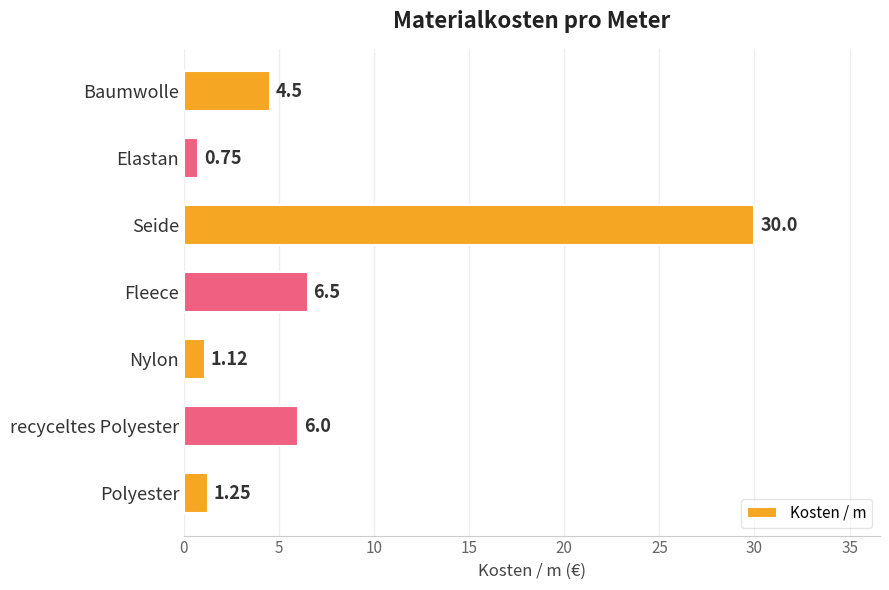

Between Fleece and Seide, which is larger?

Seide